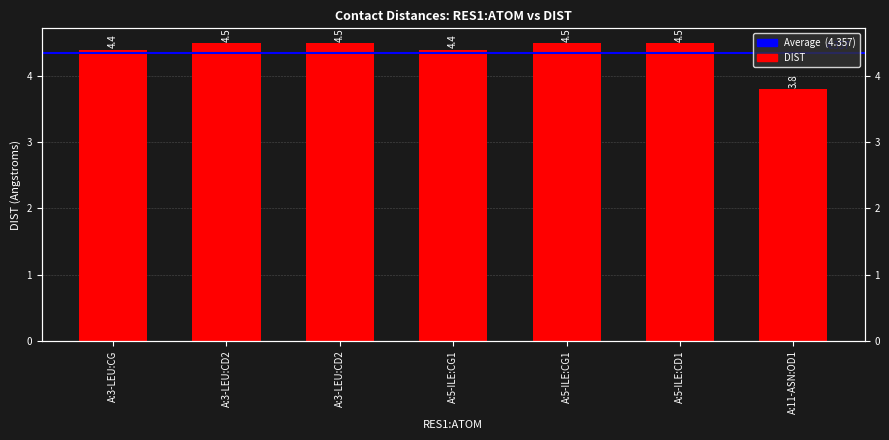

What is the sum of all values?

30.6